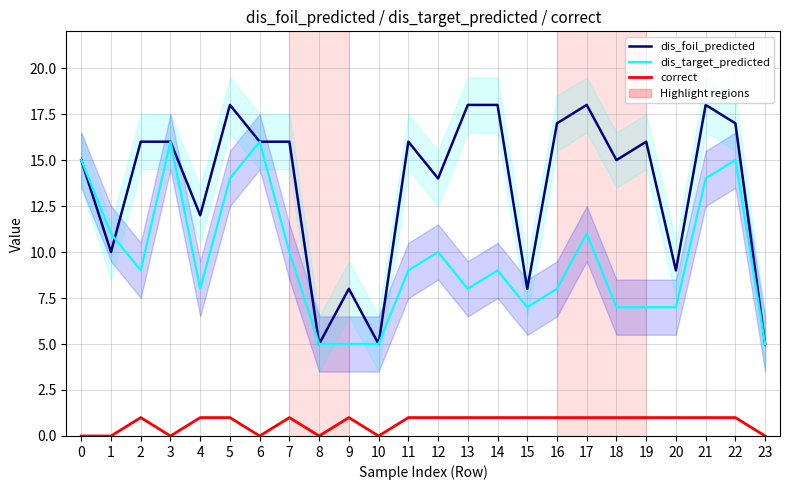

Between 19 and 22, which series saw the biggest shift?

dis_target_predicted